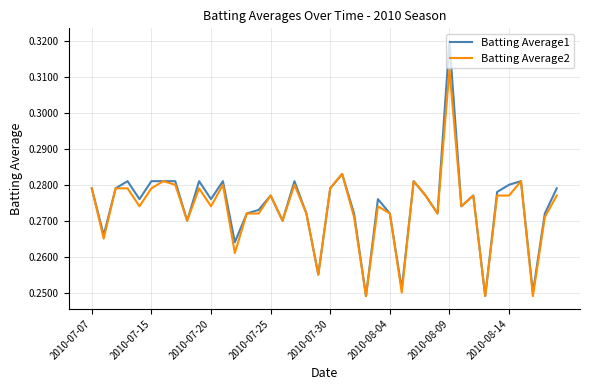

Rank the series by their maximum value, from lowest to highest.

Batting Average2, Batting Average1